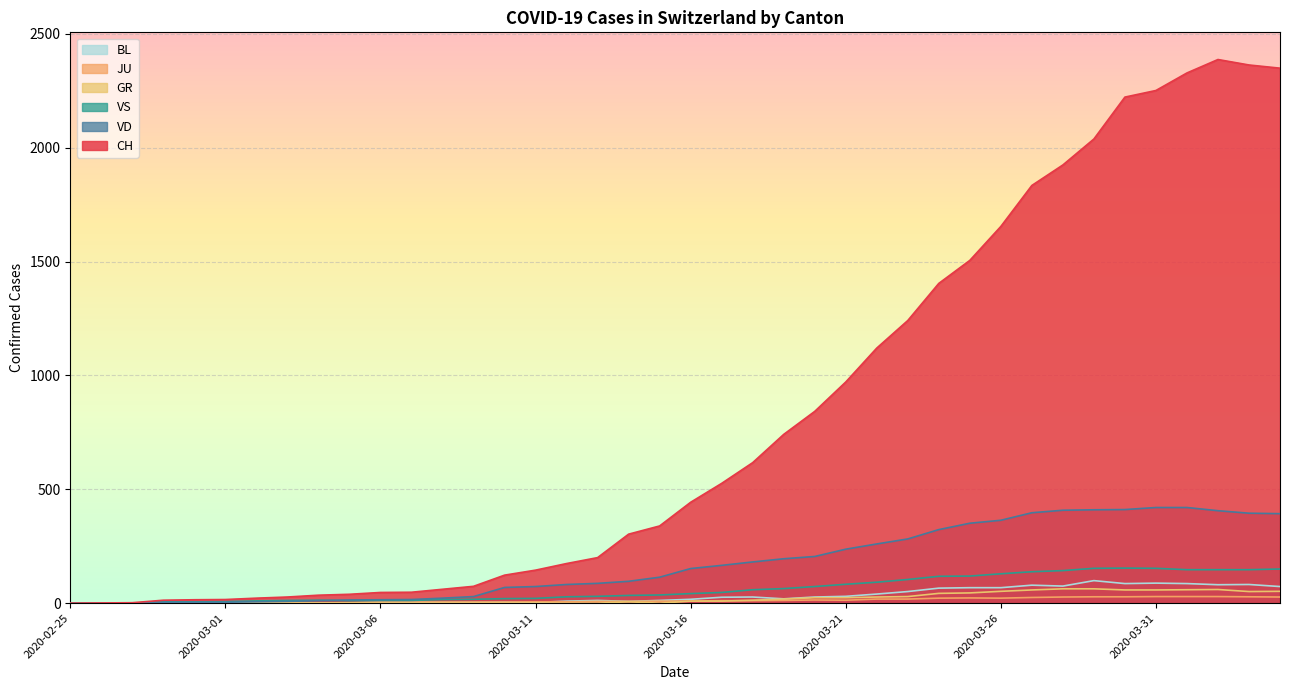

How many interior local peaks does the JU series have?

2